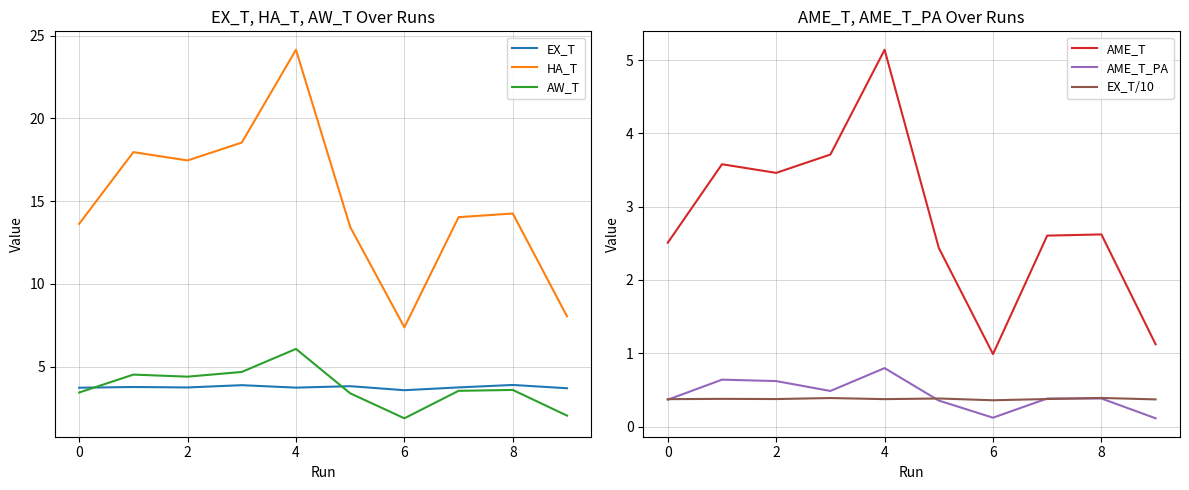

Which series has the largest total across all categories?

HA_T